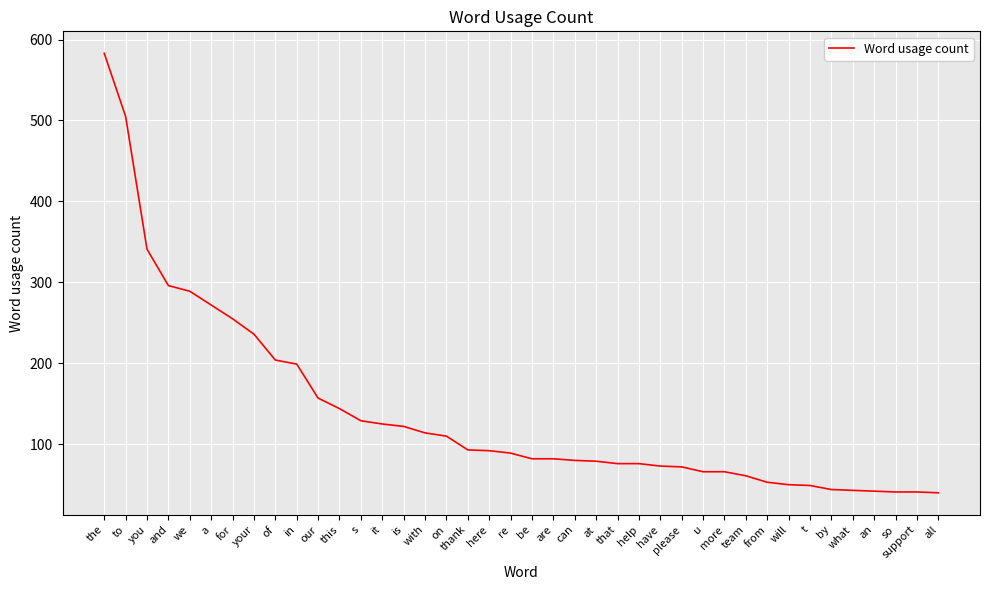

How many categories are shown in the chart?

40